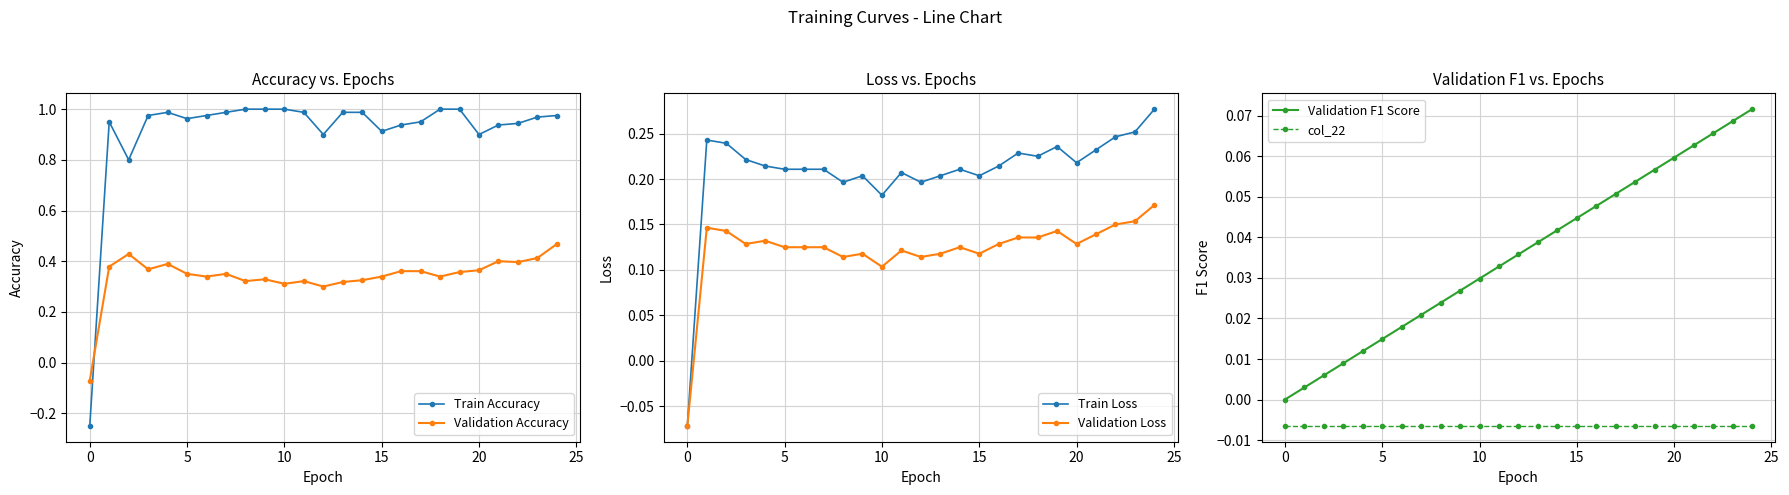

Reading left to right, list all the values displayed in this chart.

Train Accuracy: -0.2	1.0	0.8	1.0	1.0	1.0	1.0	1.0	1.0	1.0	1.0	1.0	0.9	1.0	1.0	0.9	0.9	1.0	1.0	1.0	0.9	0.9	0.9	1.0	1.0
Validation Accuracy: -0.1	0.4	0.4	0.4	0.4	0.3	0.3	0.3	0.3	0.3	0.3	0.3	0.3	0.3	0.3	0.3	0.4	0.4	0.3	0.4	0.4	0.4	0.4	0.4	0.5
Train Loss: -0.1	0.2	0.2	0.2	0.2	0.2	0.2	0.2	0.2	0.2	0.2	0.2	0.2	0.2	0.2	0.2	0.2	0.2	0.2	0.2	0.2	0.2	0.2	0.3	0.3
Validation Loss: -0.1	0.1	0.1	0.1	0.1	0.1	0.1	0.1	0.1	0.1	0.1	0.1	0.1	0.1	0.1	0.1	0.1	0.1	0.1	0.1	0.1	0.1	0.1	0.2	0.2
Validation F1 Score: 0.0	0.0	0.0	0.0	0.0	0.0	0.0	0.0	0.0	0.0	0.0	0.0	0.0	0.0	0.0	0.0	0.0	0.1	0.1	0.1	0.1	0.1	0.1	0.1	0.1
col_22: -0.0	-0.0	-0.0	-0.0	-0.0	-0.0	-0.0	-0.0	-0.0	-0.0	-0.0	-0.0	-0.0	-0.0	-0.0	-0.0	-0.0	-0.0	-0.0	-0.0	-0.0	-0.0	-0.0	-0.0	-0.0